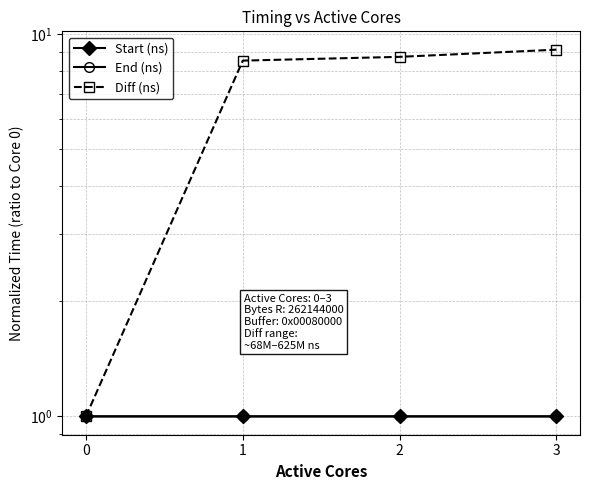

At which category is the sum across all series the highest?

3